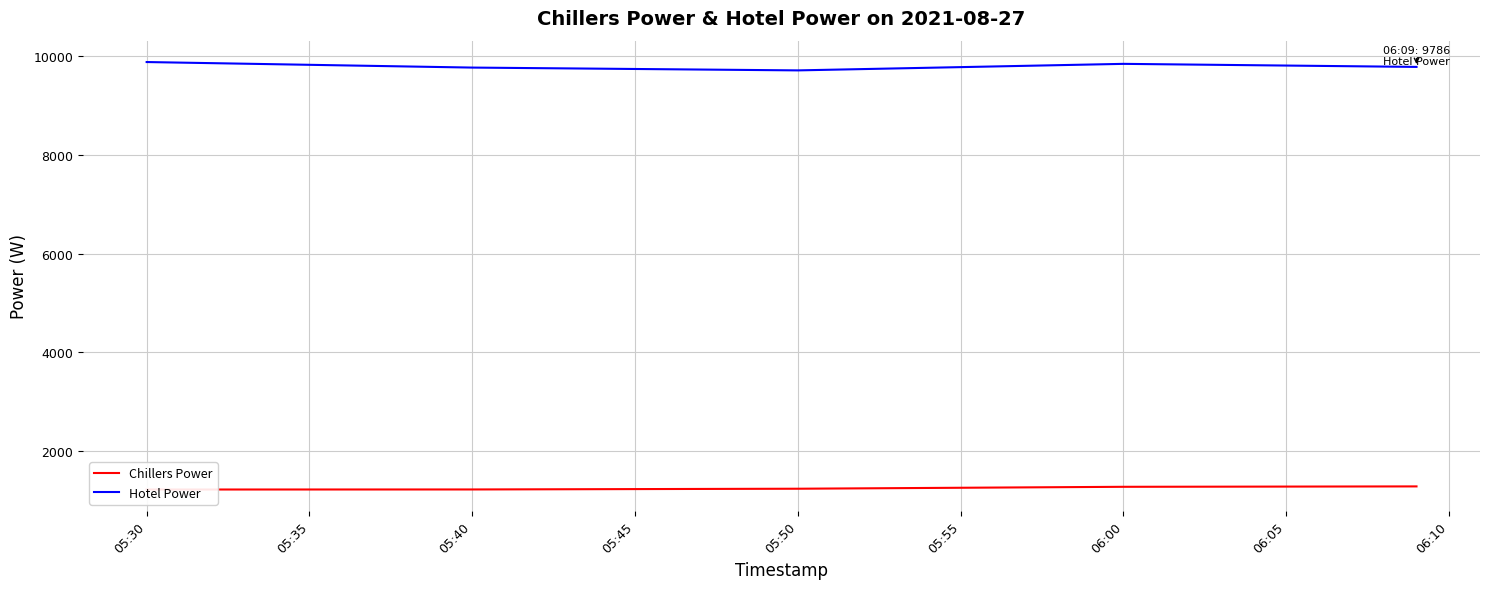

Which series has the widest spread of values?

Hotel Power